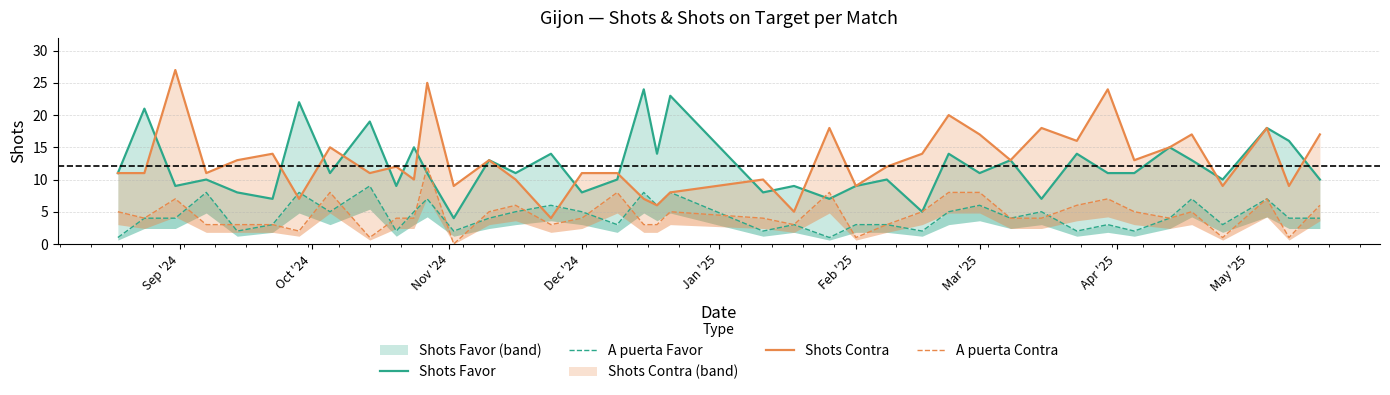

How many positive values does the A puerta Contra series have?

39